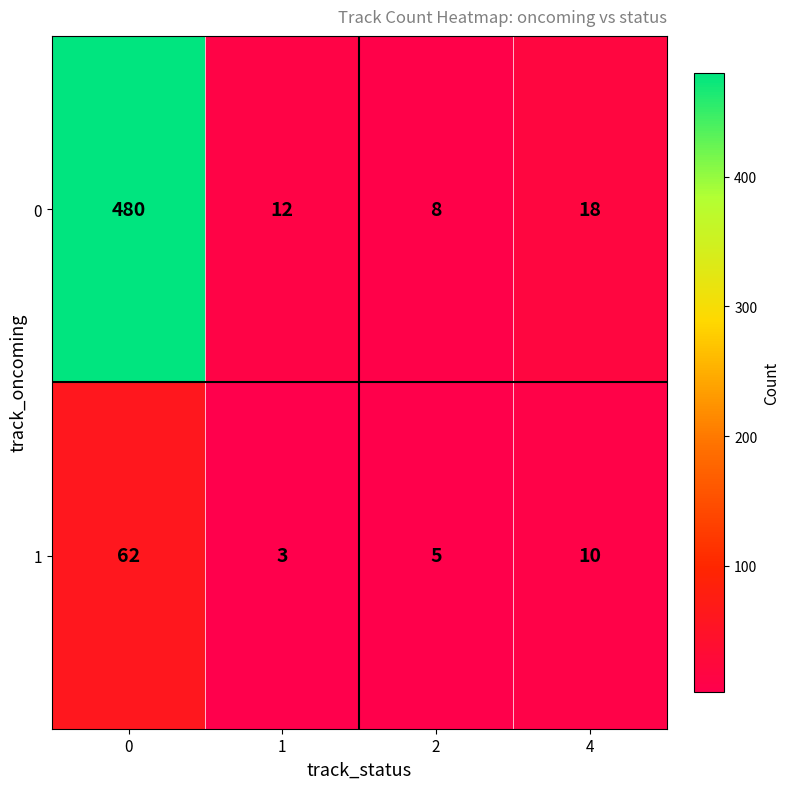

True or false: 0 has a value of 8 at 2.

True